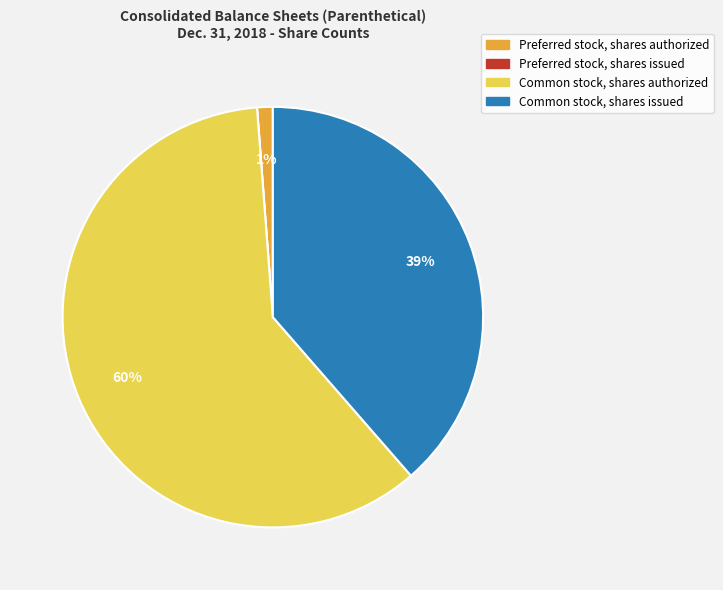

True or false: Common stock, shares authorized accounts for 60% of the total.

True